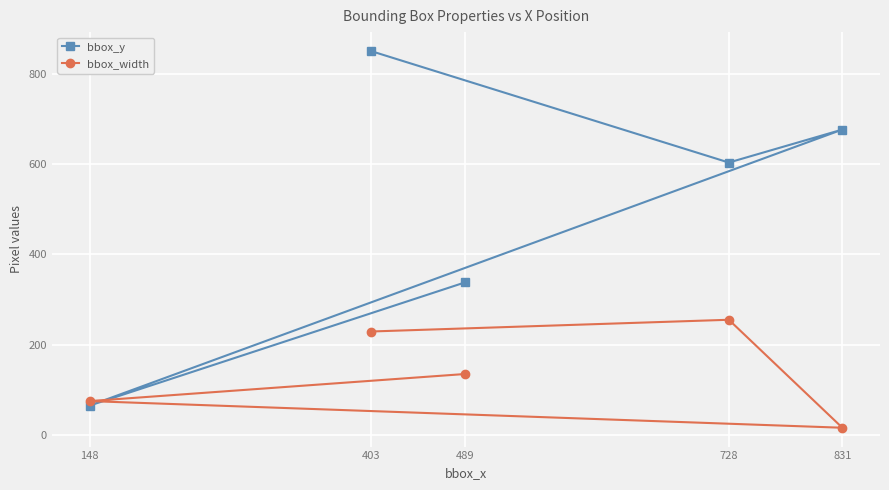

In bbox_width, how many points are higher than both neighbors (excluding endpoints)?

1